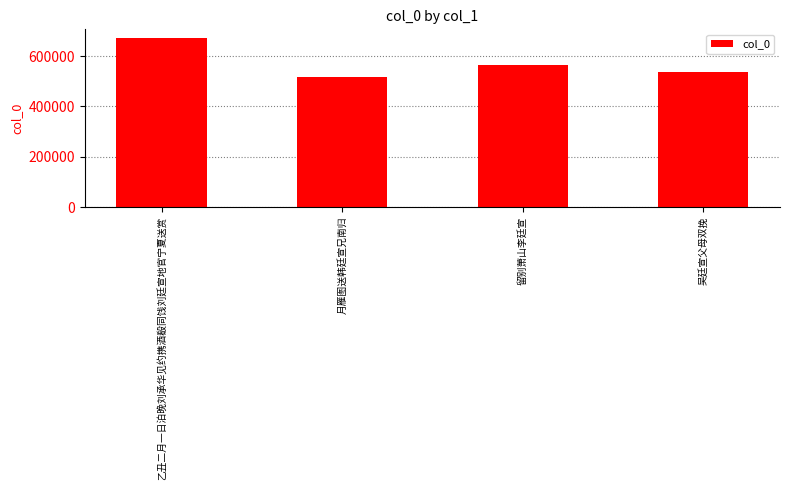

What is the change in value from 乙丑二月一日泊晚刘承华见约携酒殽同饯刘廷宣地官宁夏送赏 to 月雁图送韩廷宣兄南归?

-156849